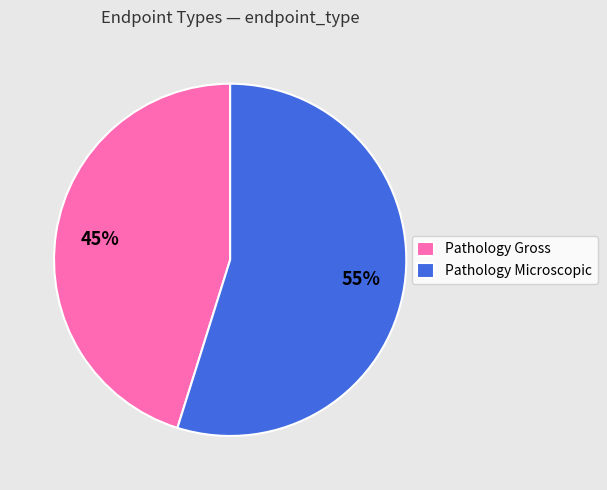

Count the number of slices in the pie.

2